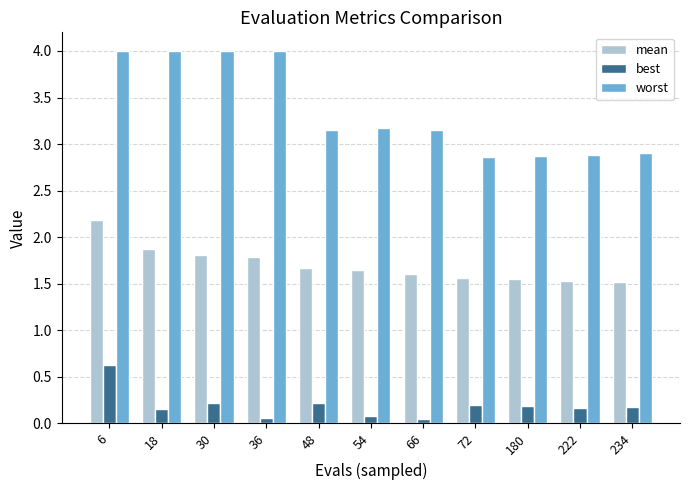

What is the sum of the worst values at 72 and 6?

6.9